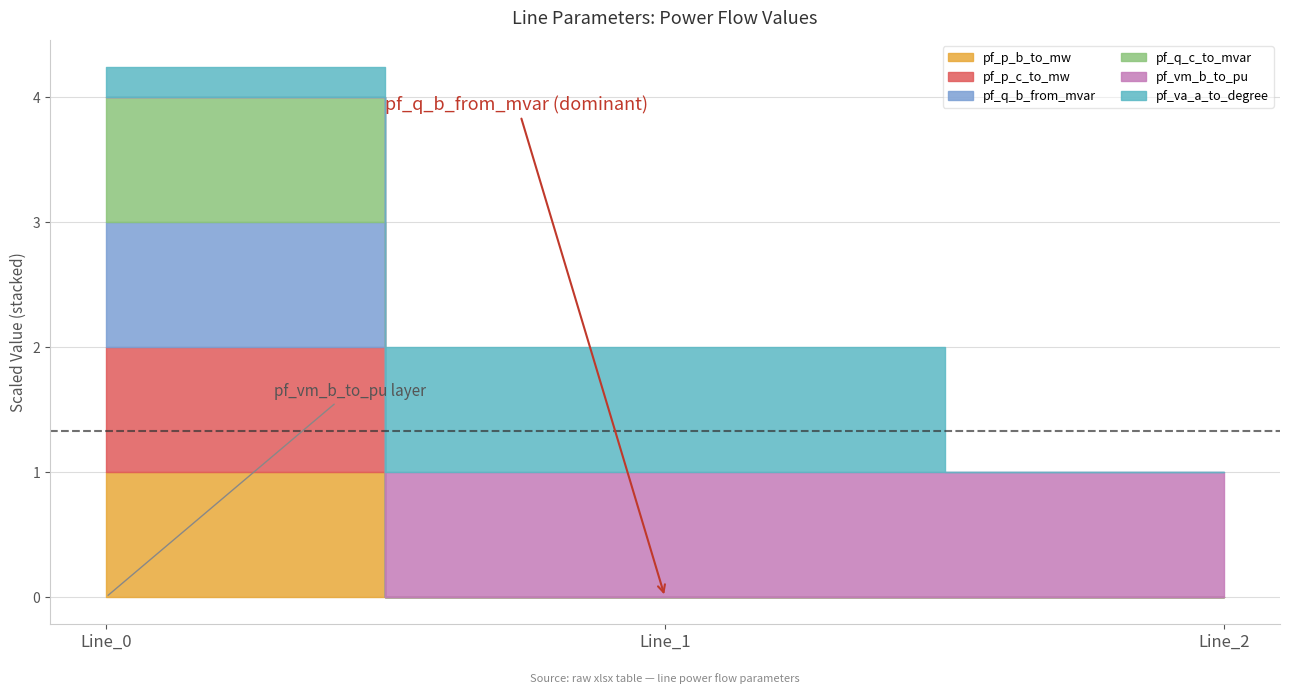

Count the pf_p_b_to_mw values in the range 0 to 1.

3